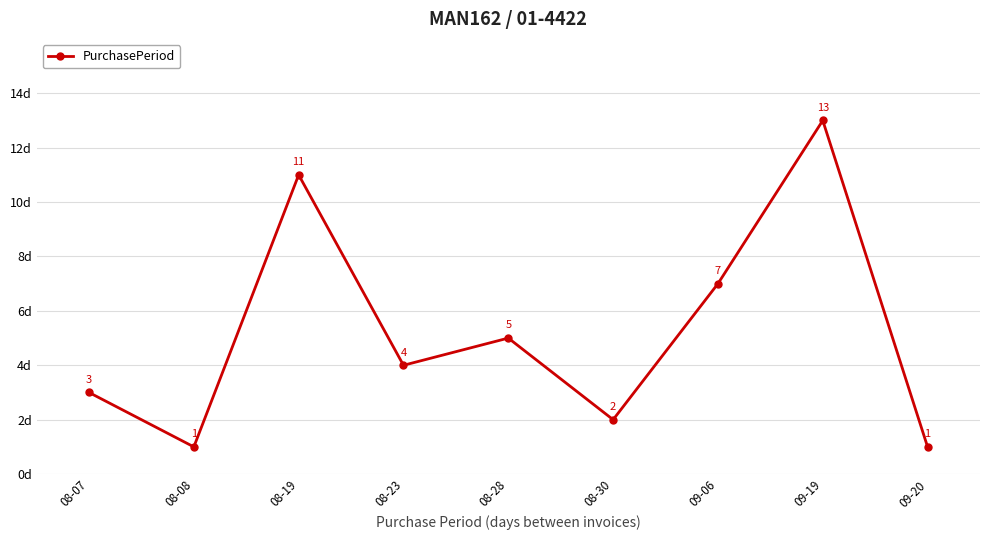

At which label does the data first exceed 4?

08-19